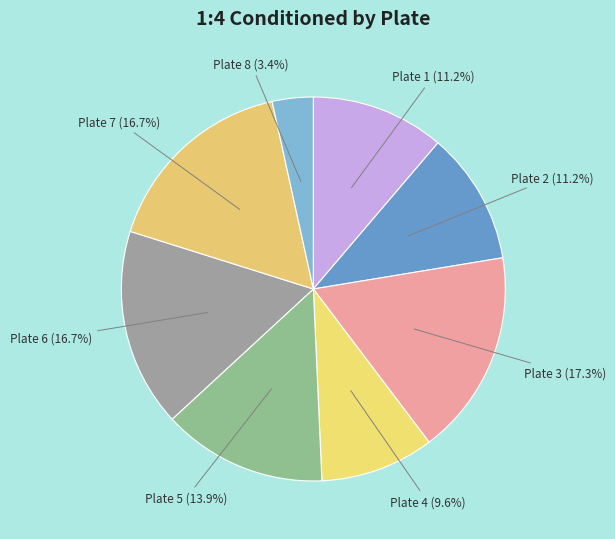

Between Plate 3 (17.3%) and Plate 8 (3.4%), which is larger?

Plate 3 (17.3%)